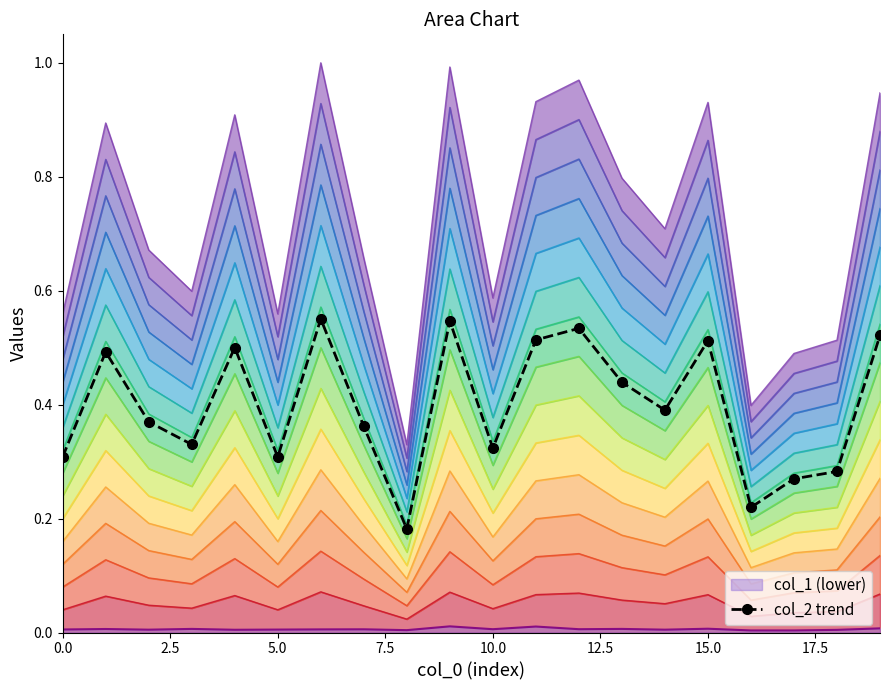

True or false: col_2 trend and col_1 (lower) cross at least once.

False